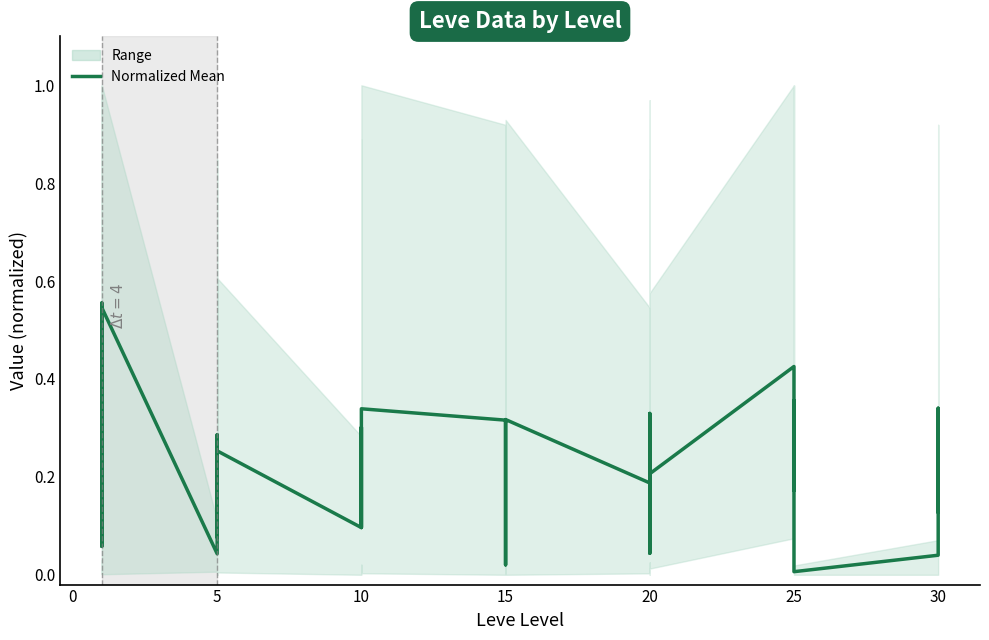

Reading right to left, what are all the values shown in this chart?

0.2	0.1	0.3	0.0	0.0	0.2	0.4	0.2	0.2	0.4	0.2	0.3	0.0	0.0	0.3	0.2	0.3	0.3	0.3	0.1	0.0	0.3	0.3	0.1	0.2	0.3	0.3	0.1	0.3	0.2	0.1	0.3	0.3	0.0	0.5	0.2	0.1	0.6	0.2	0.1